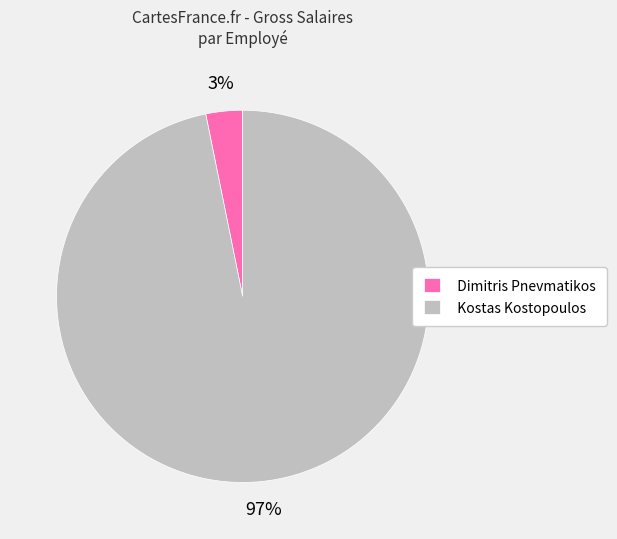

To the nearest percent, what percentage of the pie is Dimitris Pnevmatikos?

3%